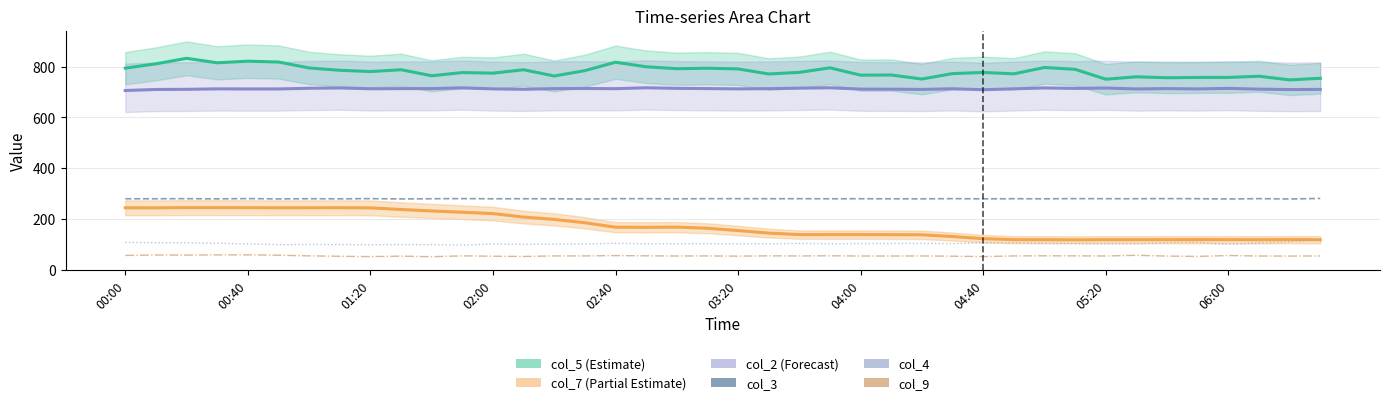

Where is the first local maximum for col_3?

01:20